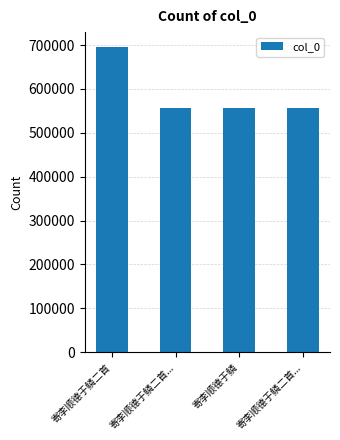

Is it true that the value at 寄李顺德于鳞二首... is 225944?

False